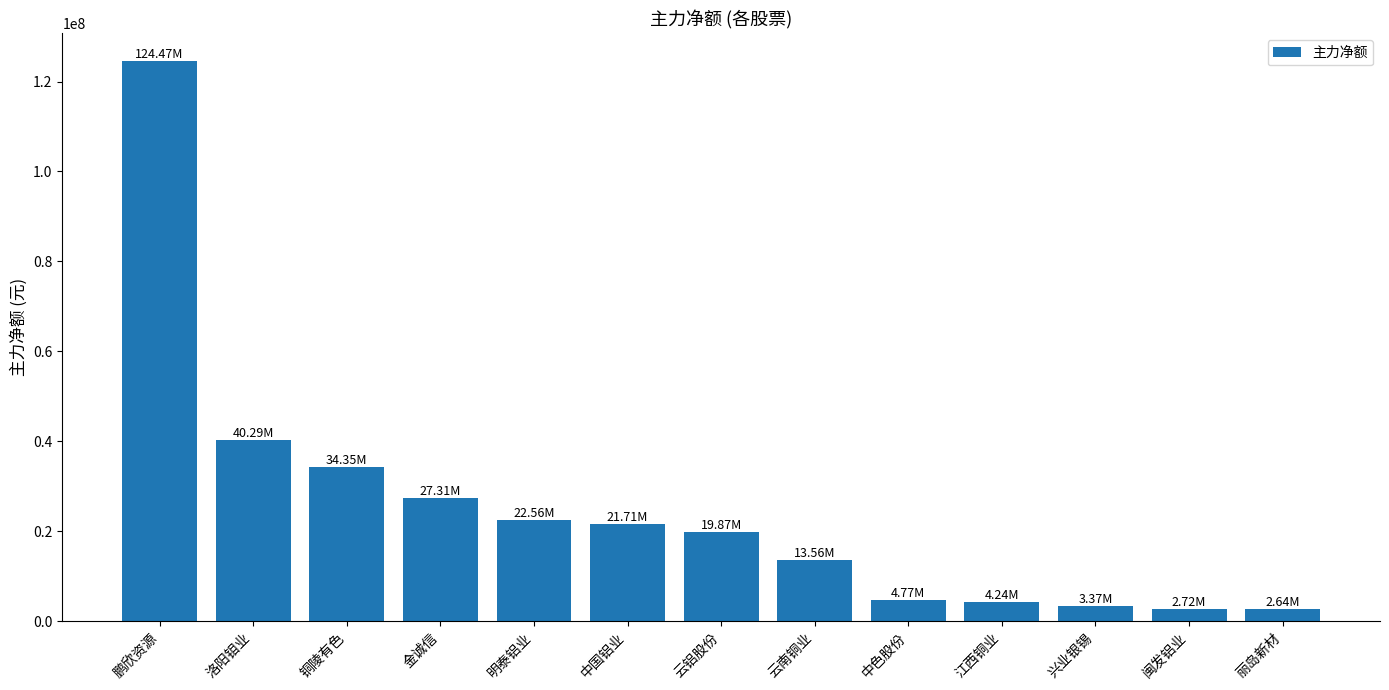

What is the average value?

24758594